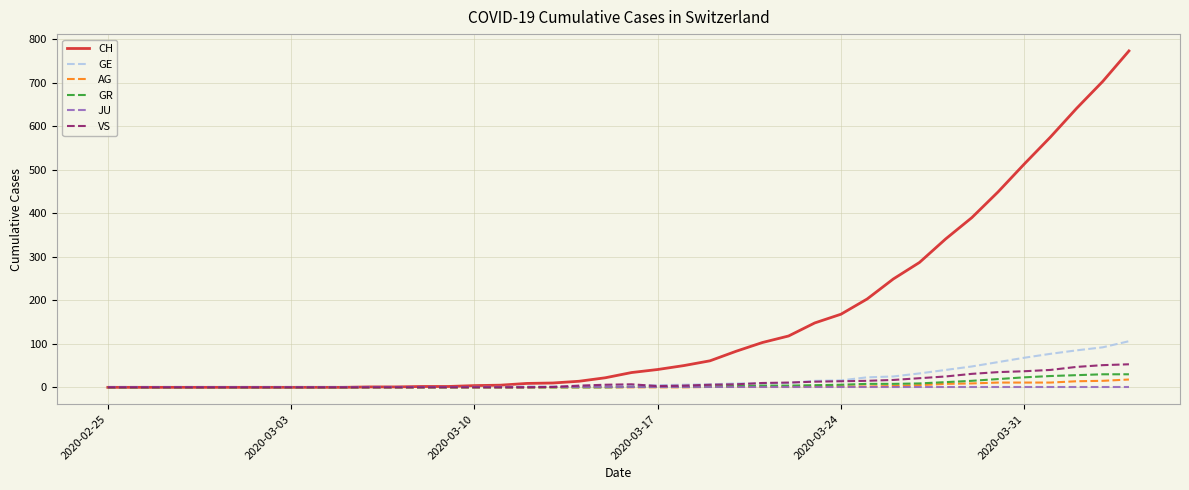

Which series has the largest range (max minus min)?

CH